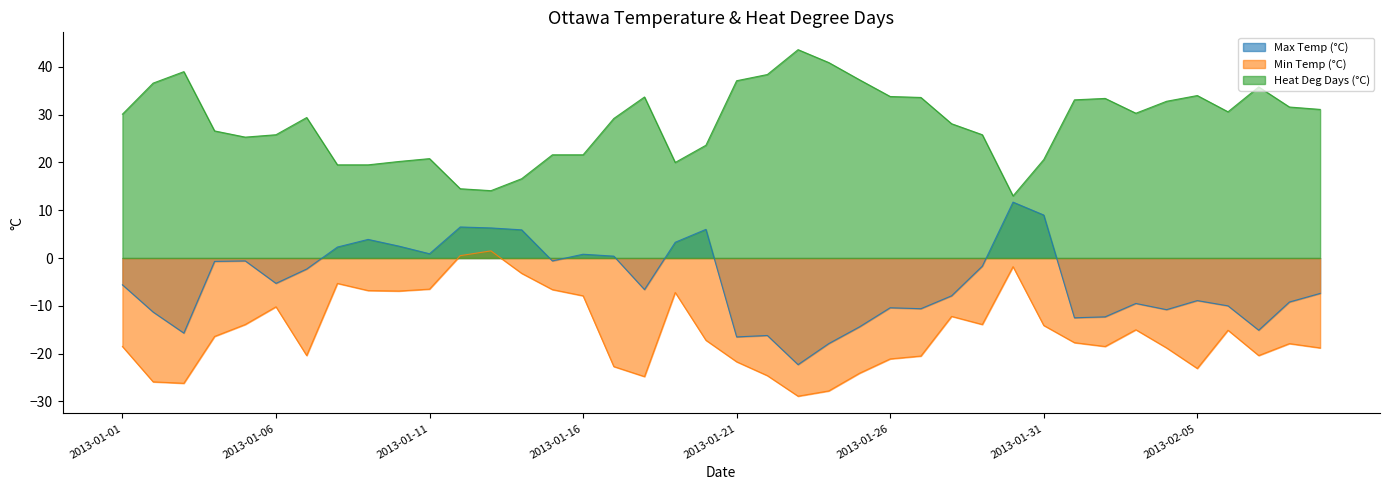

How many data points in Heat Deg Days (°C) are less than 30?

20